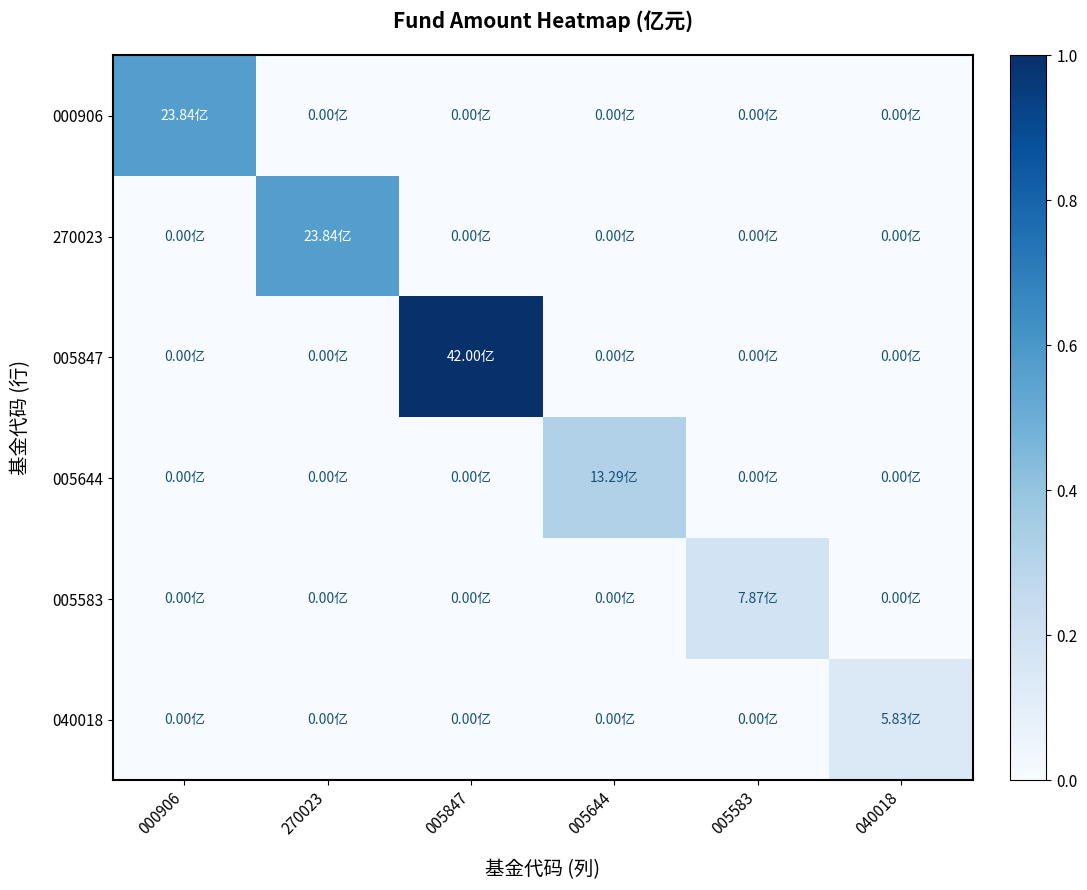

Reading left to right, what are all the values shown in this chart?

000906: 000906=0.6	270023=0.0	005847=0.0	005644=0.0	005583=0.0	040018=0.0
270023: 000906=0.0	270023=0.6	005847=0.0	005644=0.0	005583=0.0	040018=0.0
005847: 000906=0.0	270023=0.0	005847=1.0	005644=0.0	005583=0.0	040018=0.0
005644: 000906=0.0	270023=0.0	005847=0.0	005644=0.3	005583=0.0	040018=0.0
005583: 000906=0.0	270023=0.0	005847=0.0	005644=0.0	005583=0.2	040018=0.0
040018: 000906=0.0	270023=0.0	005847=0.0	005644=0.0	005583=0.0	040018=0.1